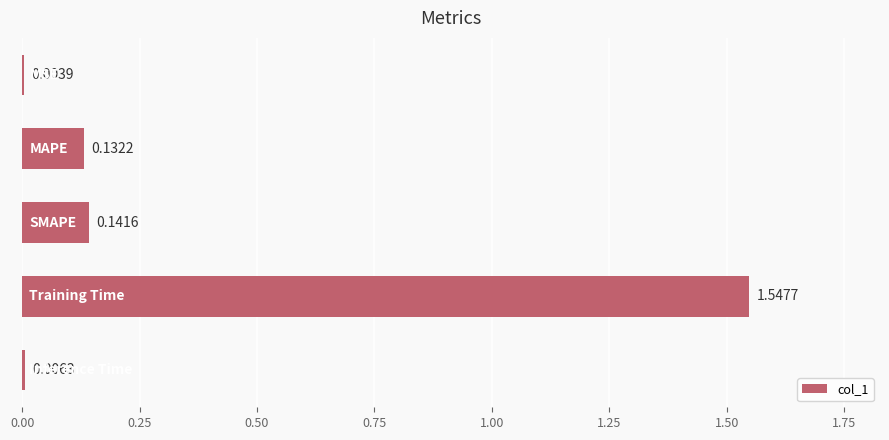

What is the sum of all values?

1.8